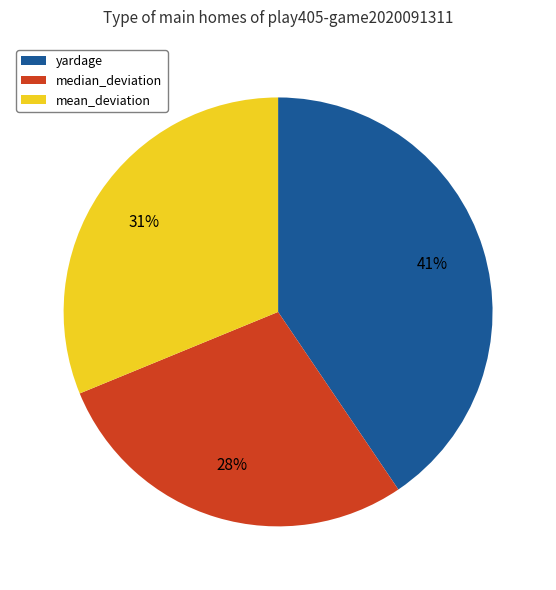

Does median_deviation account for over 50% of the chart?

No